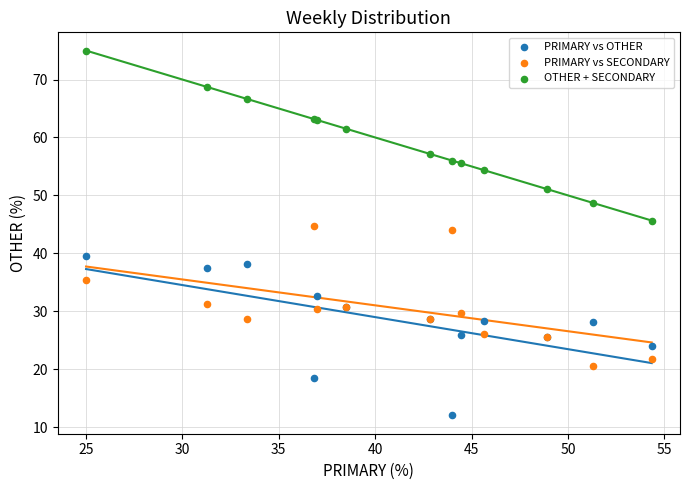

Which series contains the lowest Y value?

PRIMARY vs OTHER